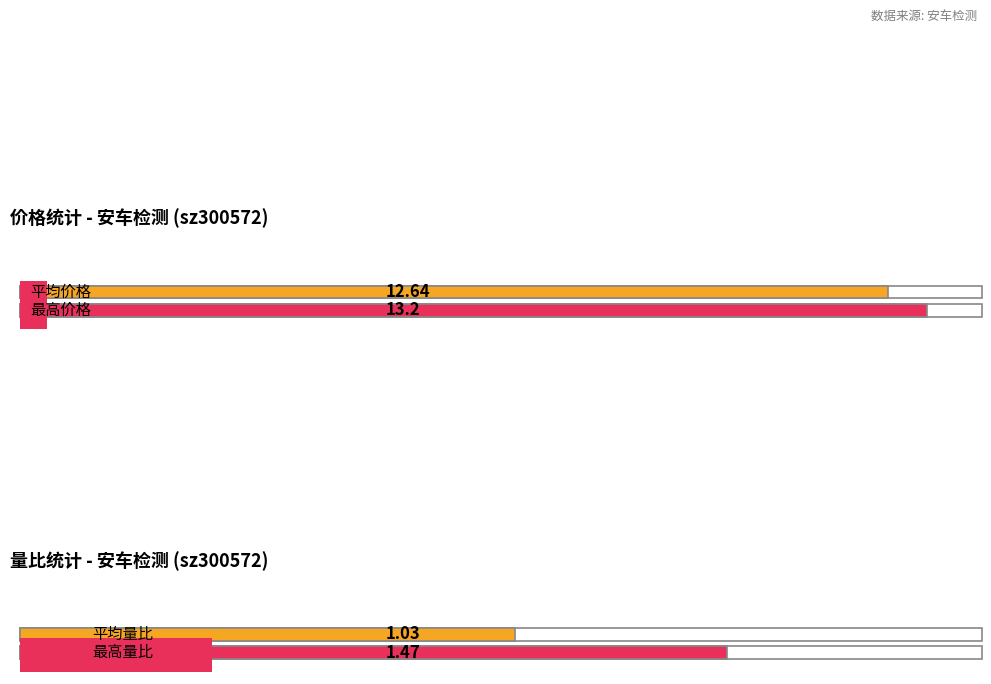

Does the chart contain stacked bars?

No